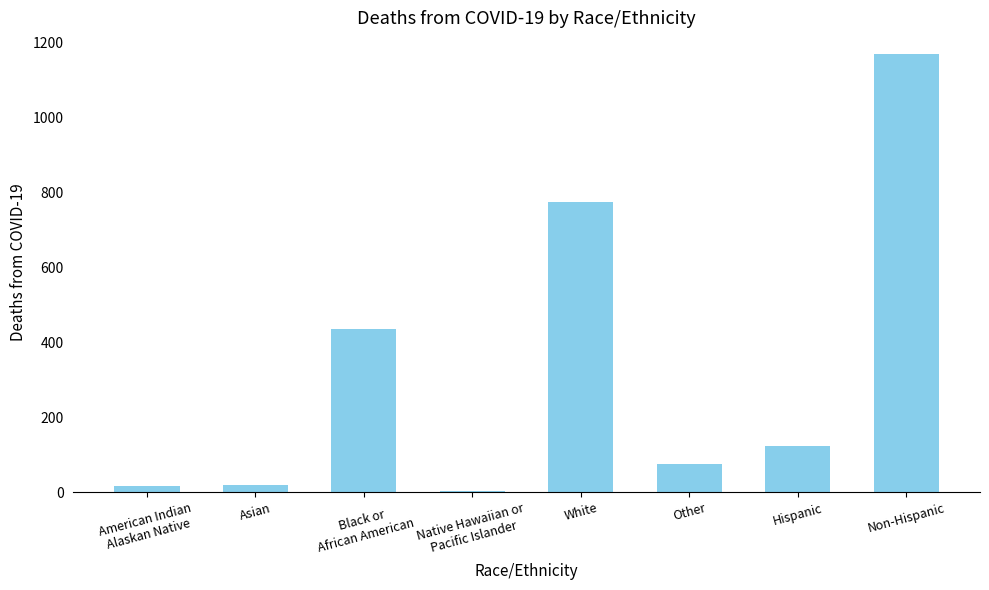

What is the ratio of the value at Black or
African American to the value at American Indian
Alaskan Native?

25.6